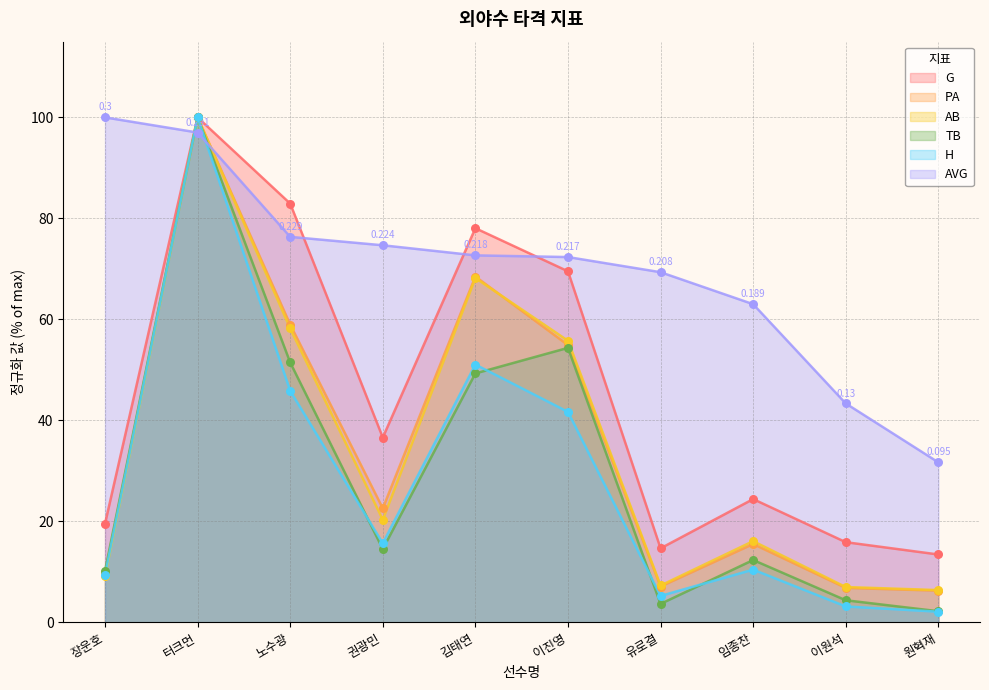

What are all the series names shown in the legend?

G, PA, AB, TB, H, AVG